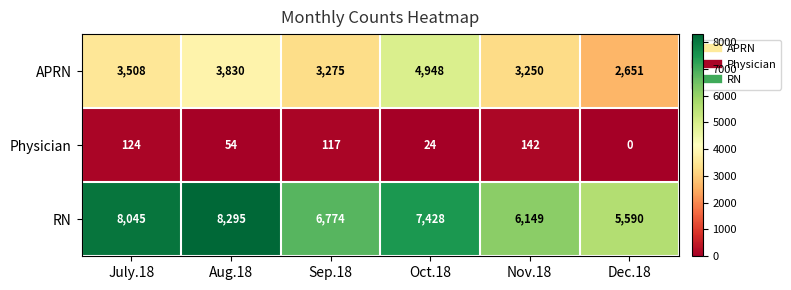

What is the approximate value of Physician at July.18, to the nearest 10?

120